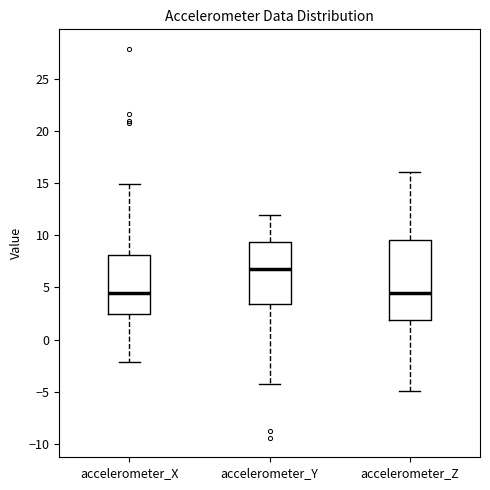

Comparing the boxes themselves (not the whiskers), which one is the tallest?

accelerometer_Z